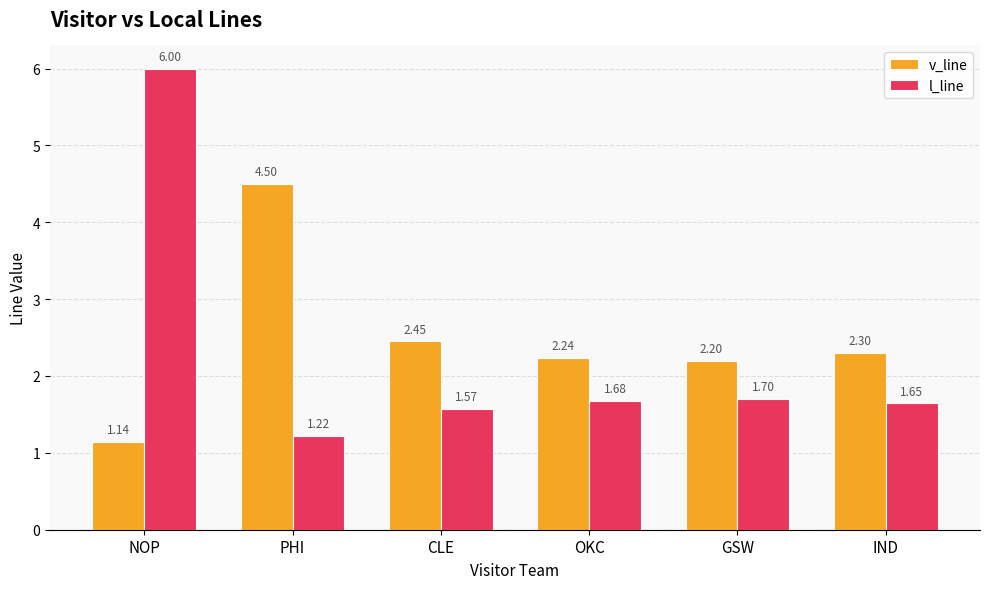

Is it true that l_line equals 2.7 at OKC?

False